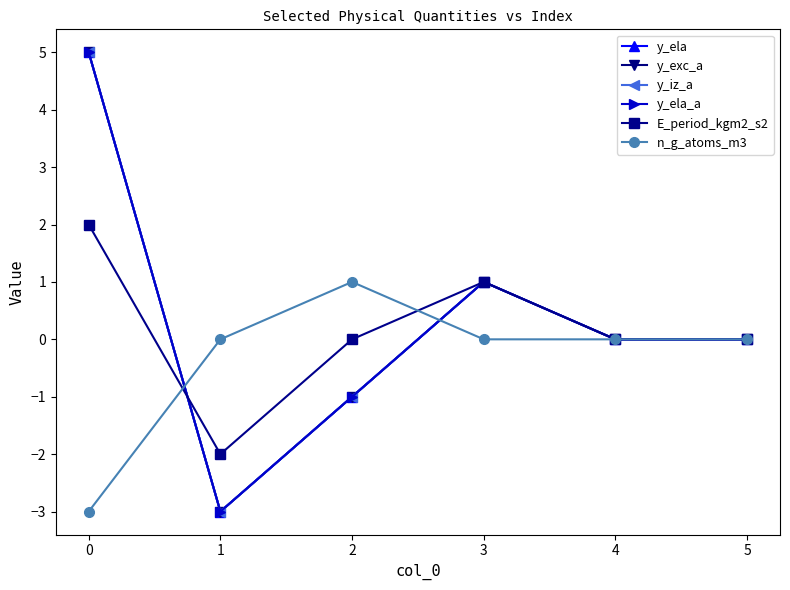

Does the chart have visible grid lines?

No